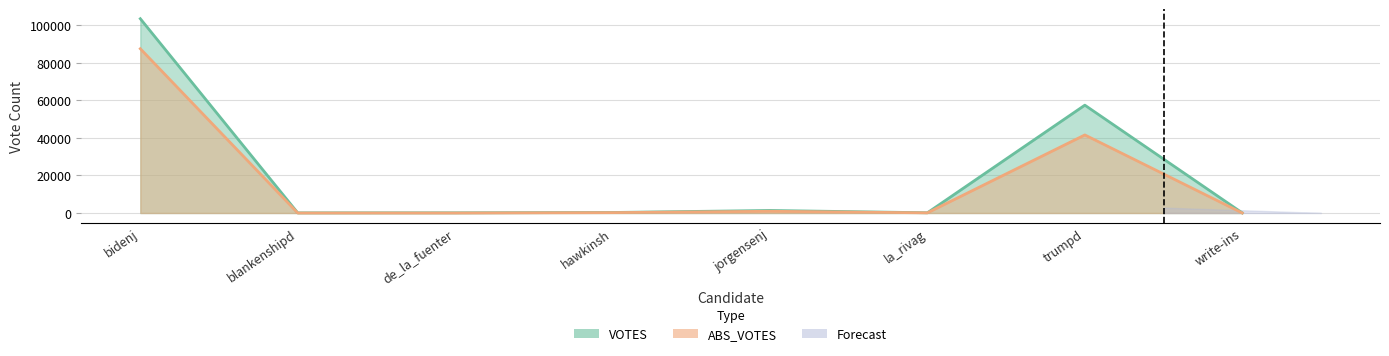

Reading left to right, what are all the values shown in this chart?

VOTES: bidenj=103517	blankenshipd=71	de_la_fuenter=98	hawkinsh=271	jorgensenj=1344	la_rivag=122	trumpd=57453	write-ins=53
ABS_VOTES: bidenj=87532	blankenshipd=0	de_la_fuenter=0	hawkinsh=199	jorgensenj=917	la_rivag=82	trumpd=41590	write-ins=0